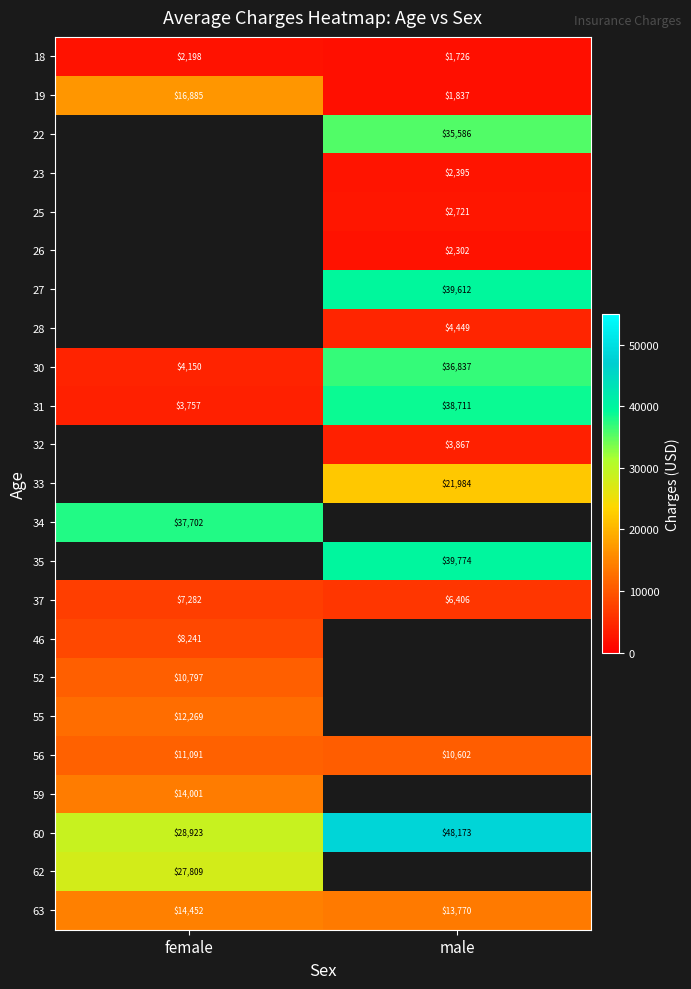

True or false: 60 has a value of 16578.2 at female.

False